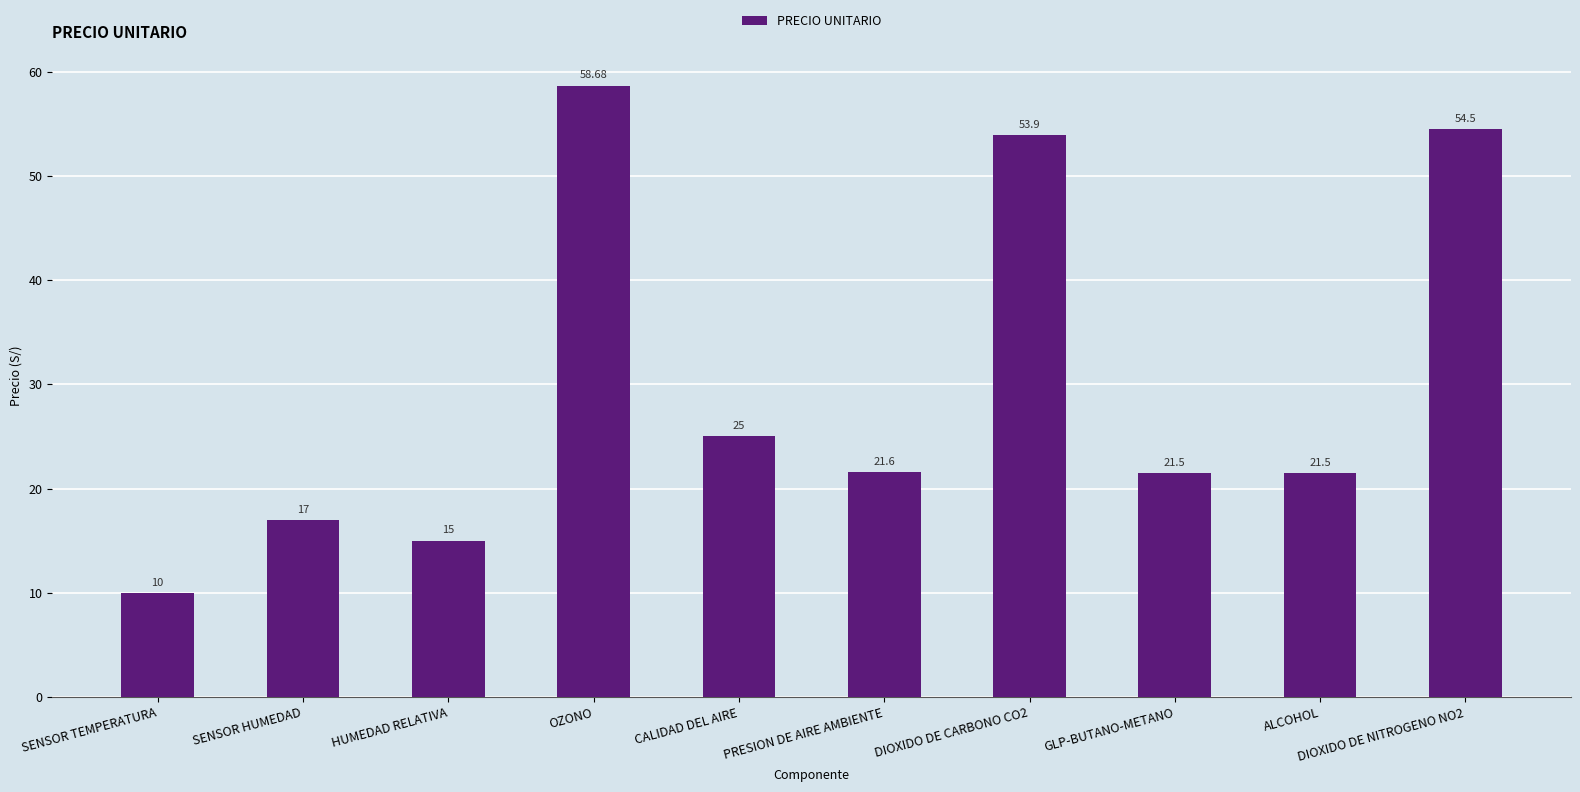

What is the difference between the values at SENSOR TEMPERATURA and HUMEDAD RELATIVA?

5.0